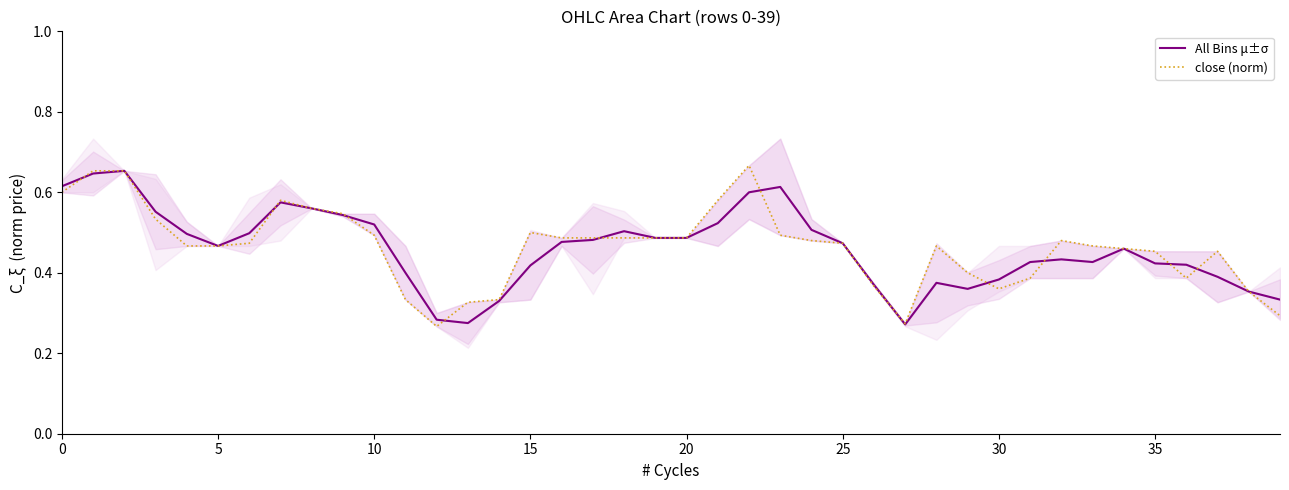

How many lines are shown in the chart?

2